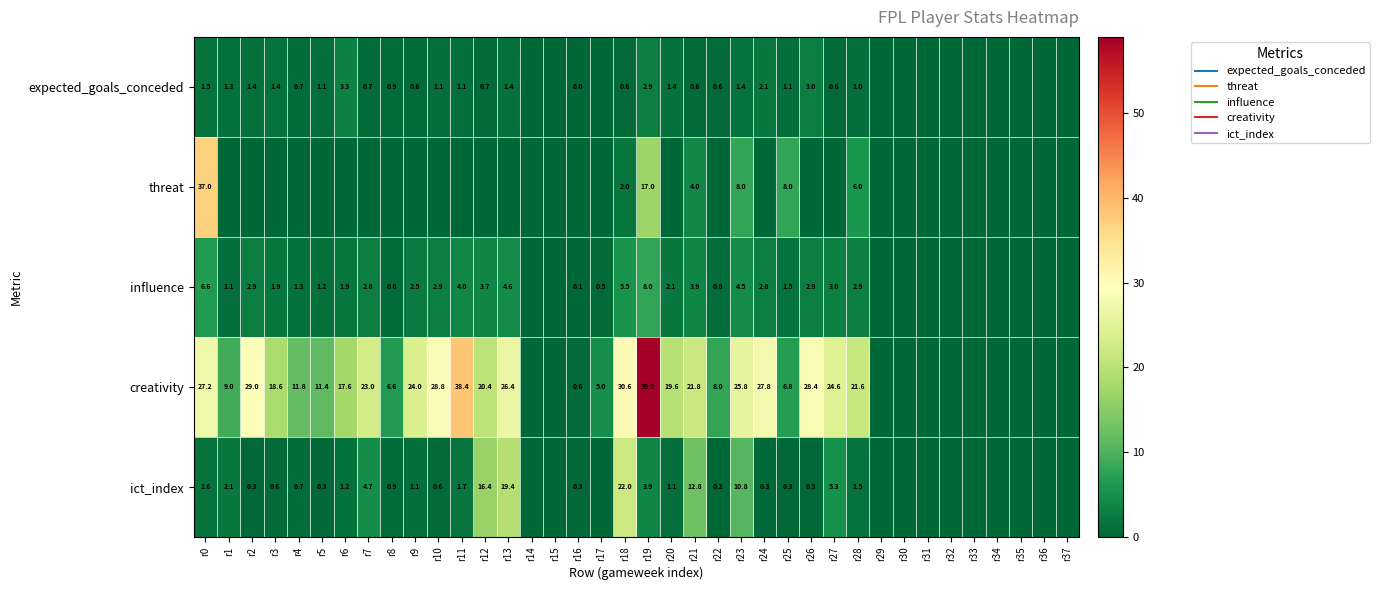

Which series has the widest spread of values?

creativity